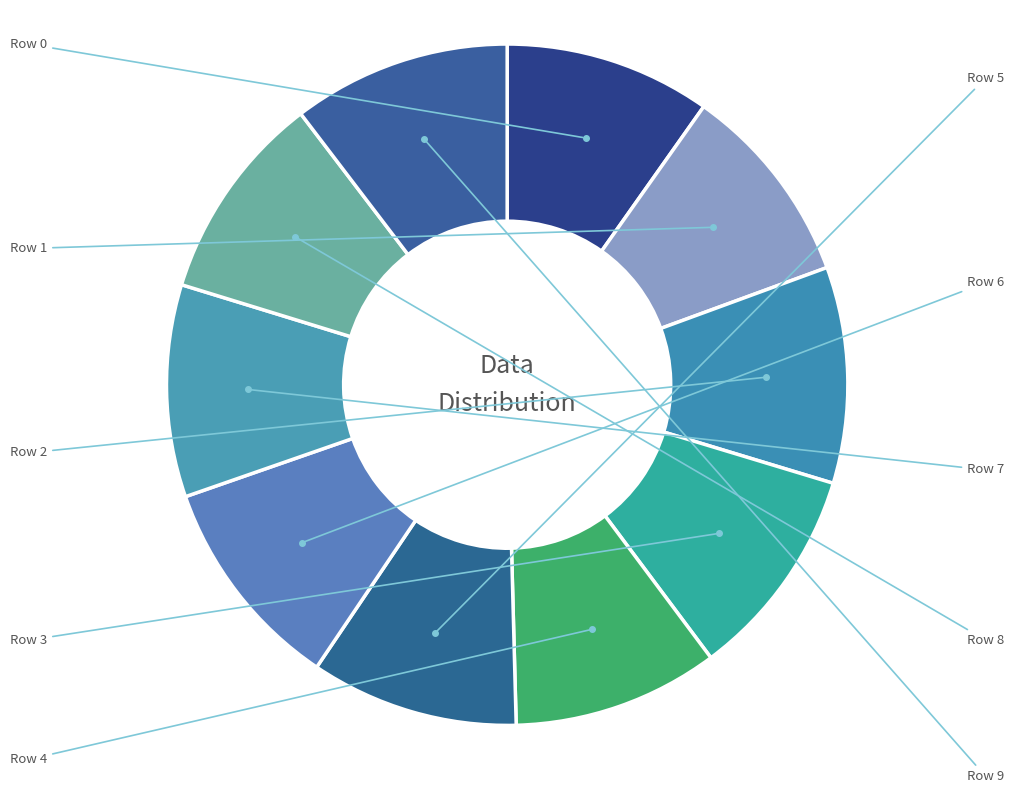

Is there any slice that represents more than half of the pie?

No